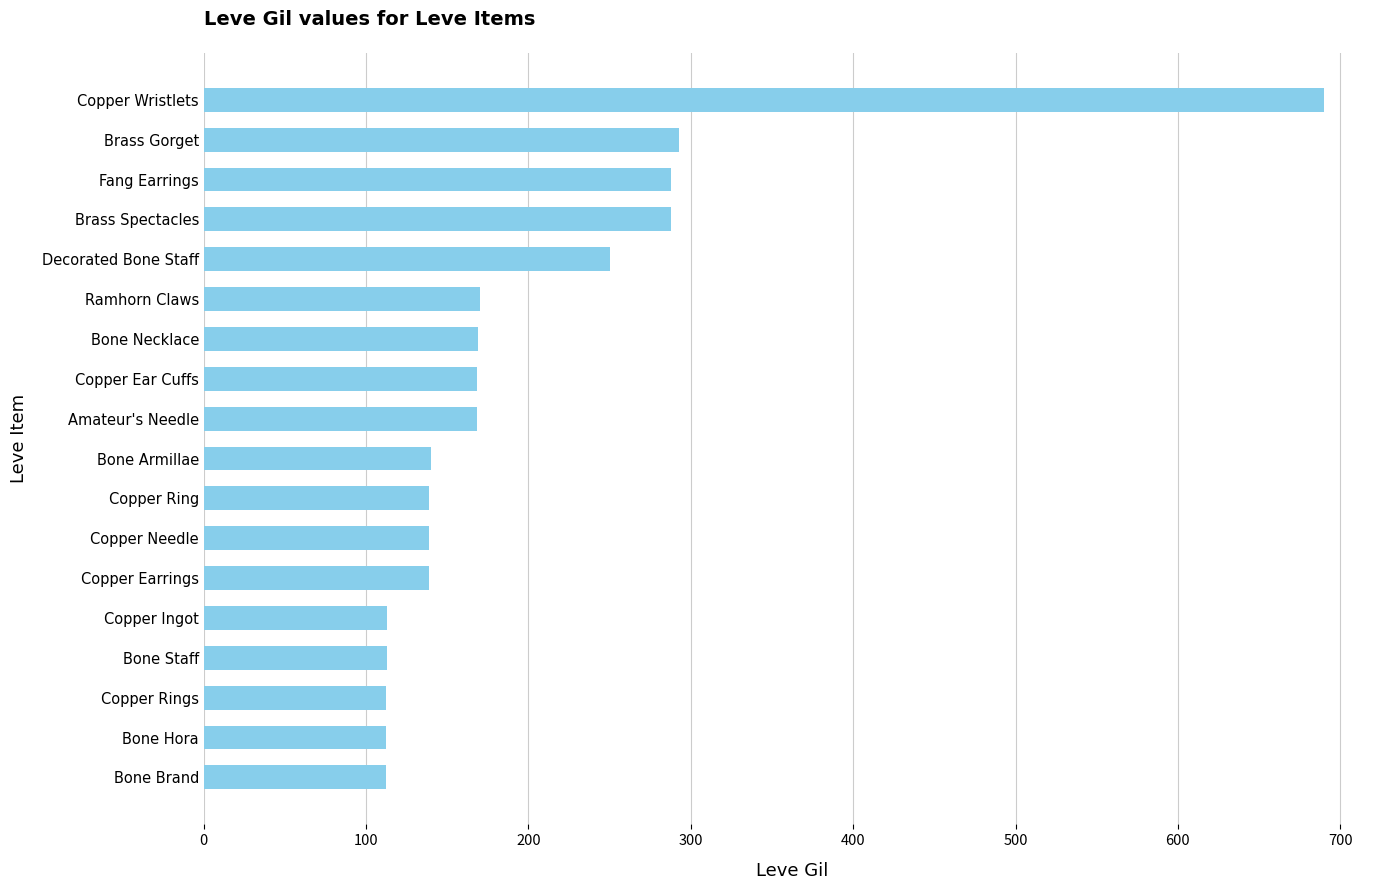

What is the value of the 16th bar from the top?

112